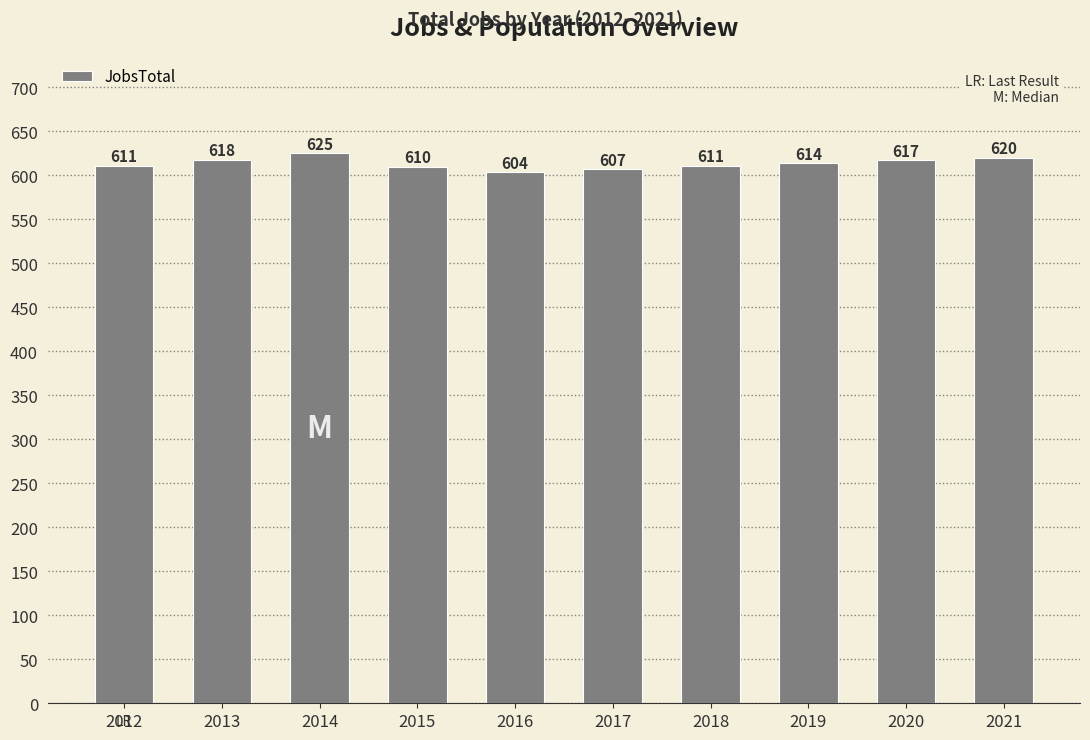

What is the change in value from 2015 to 2020?

+7